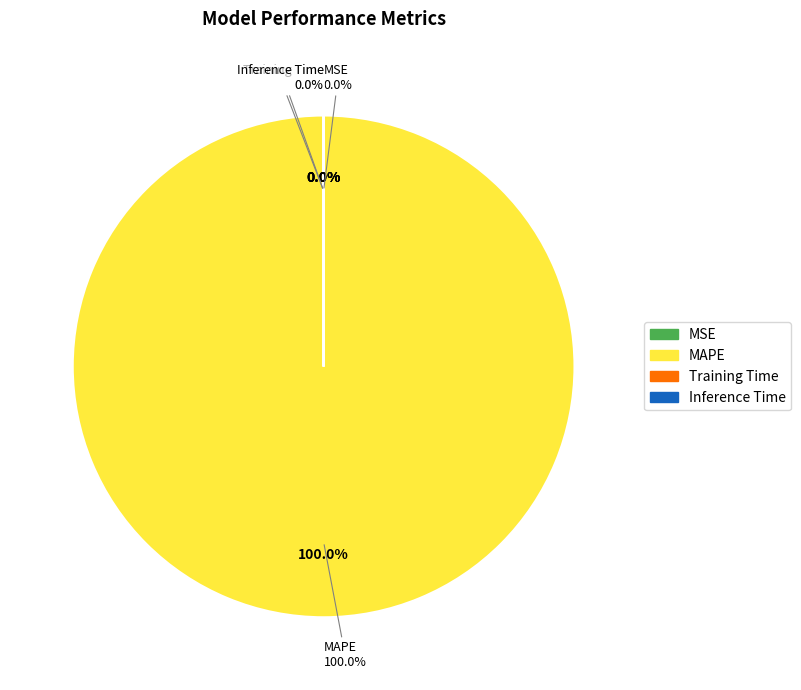

Which slice is the smallest?

MSE